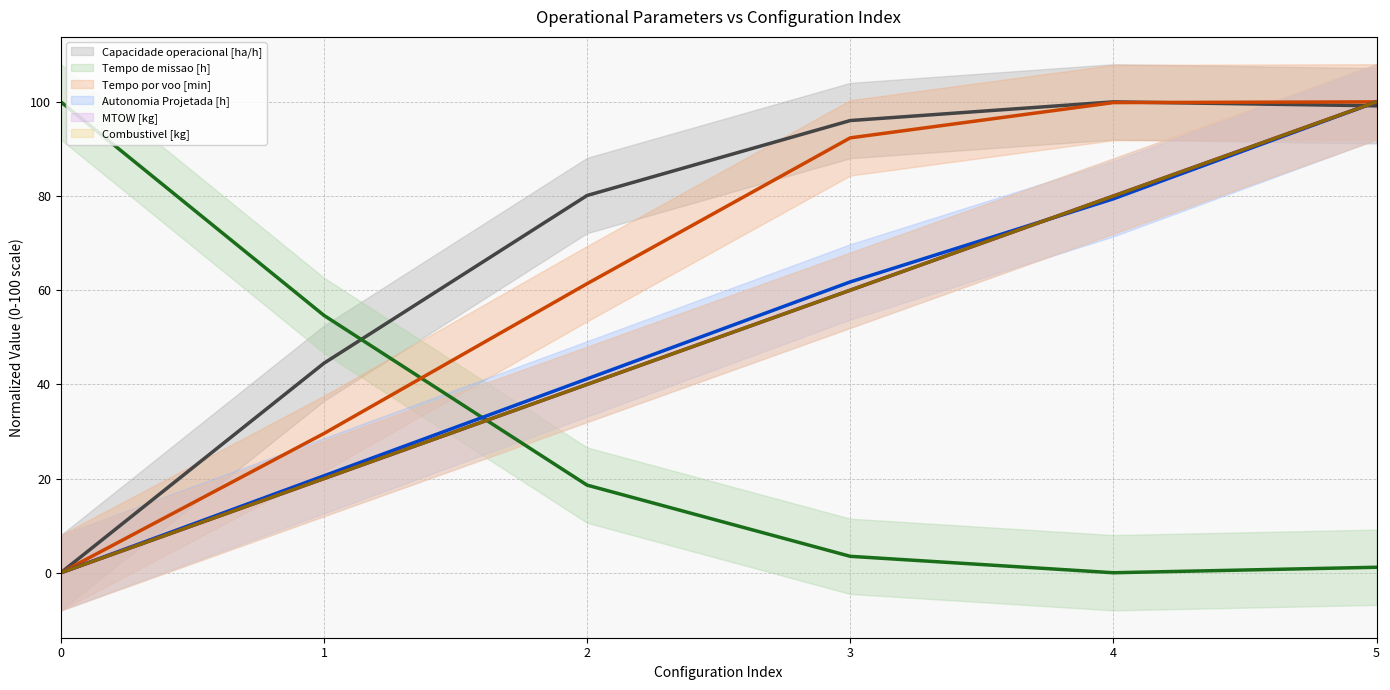

At how many categories does at least one series exceed 64?

5